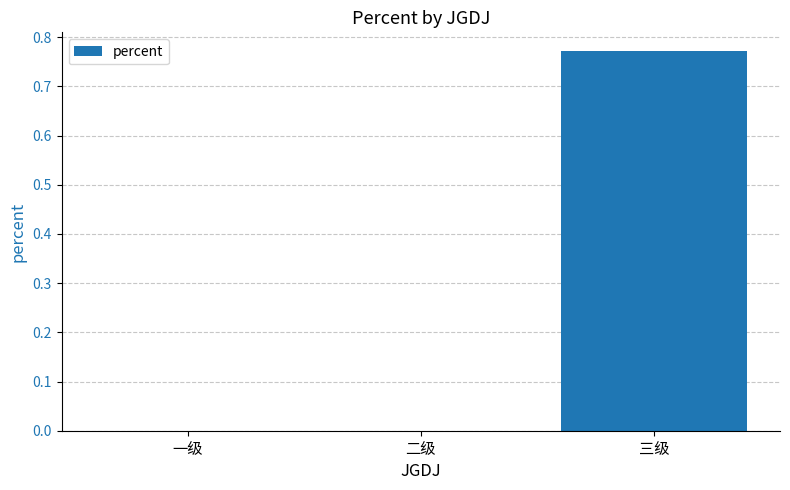

Which has a higher value, 二级 or 三级?

三级